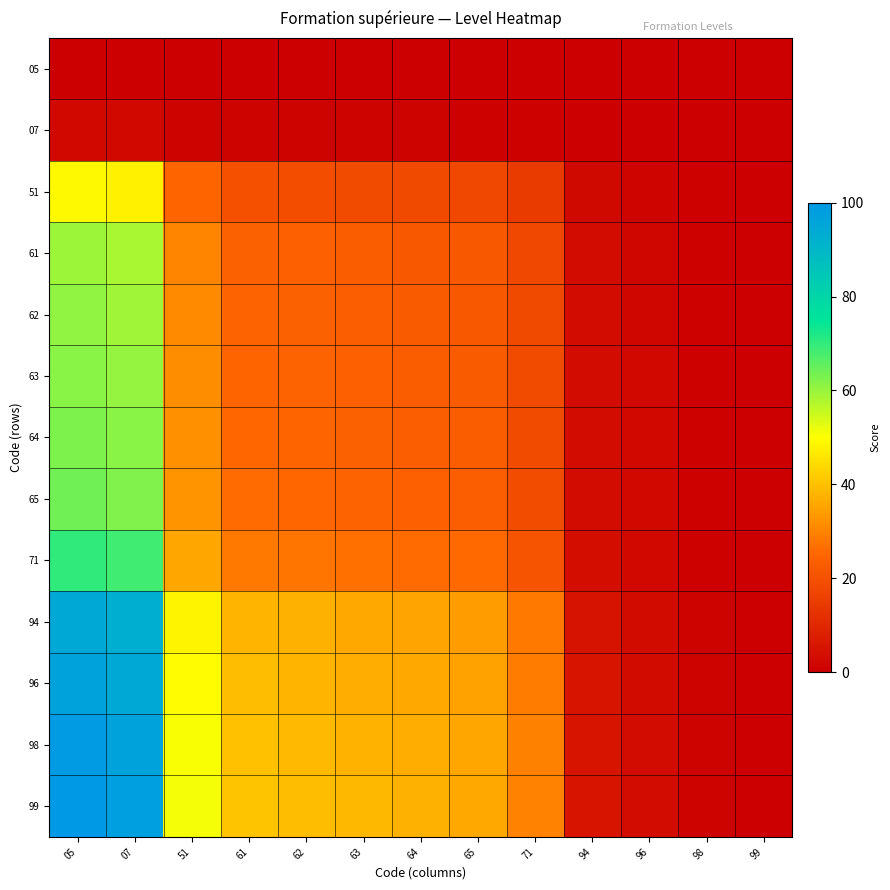

Rank the series at 51 from highest to lowest value.

99, 98, 96, 94, 71, 65, 64, 63, 62, 61, 51, 07, 05